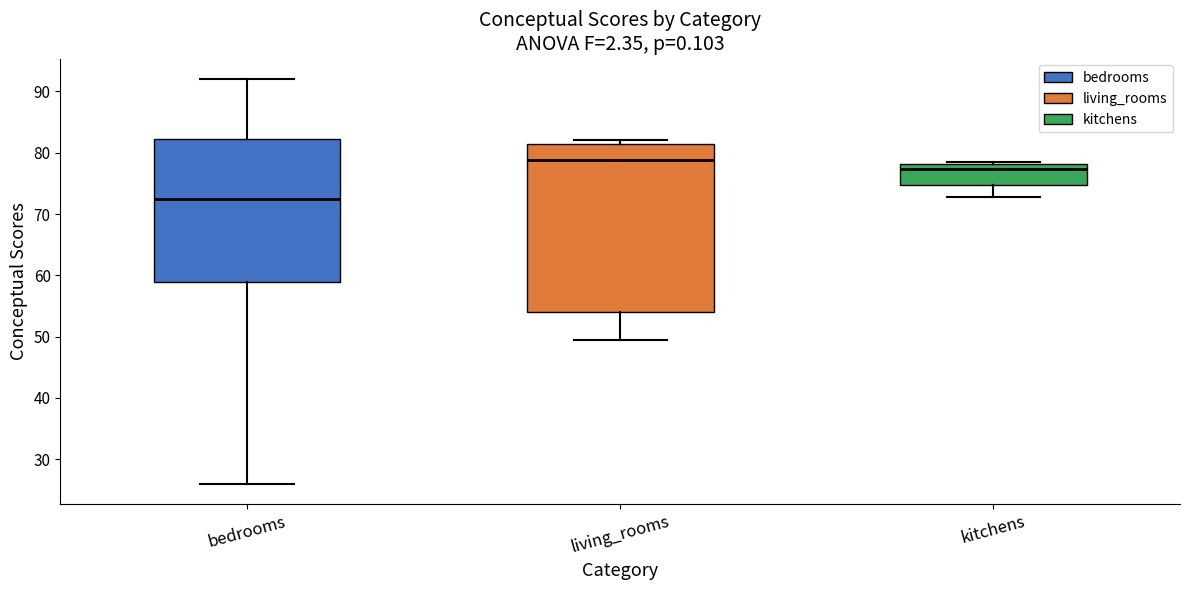

Reading left to right, read every box against the y-axis: the position of its median line, the range the box covers, and the ends of its whiskers. The values are not printed on the chart, so give them approximately, as read against the axis.

bedrooms: median 73, box 59 to 82, whiskers 26 to 92
living_rooms: median 79, box 54 to 81, whiskers 50 to 82
kitchens: median 77, box 75 to 78, whiskers 73 to 78